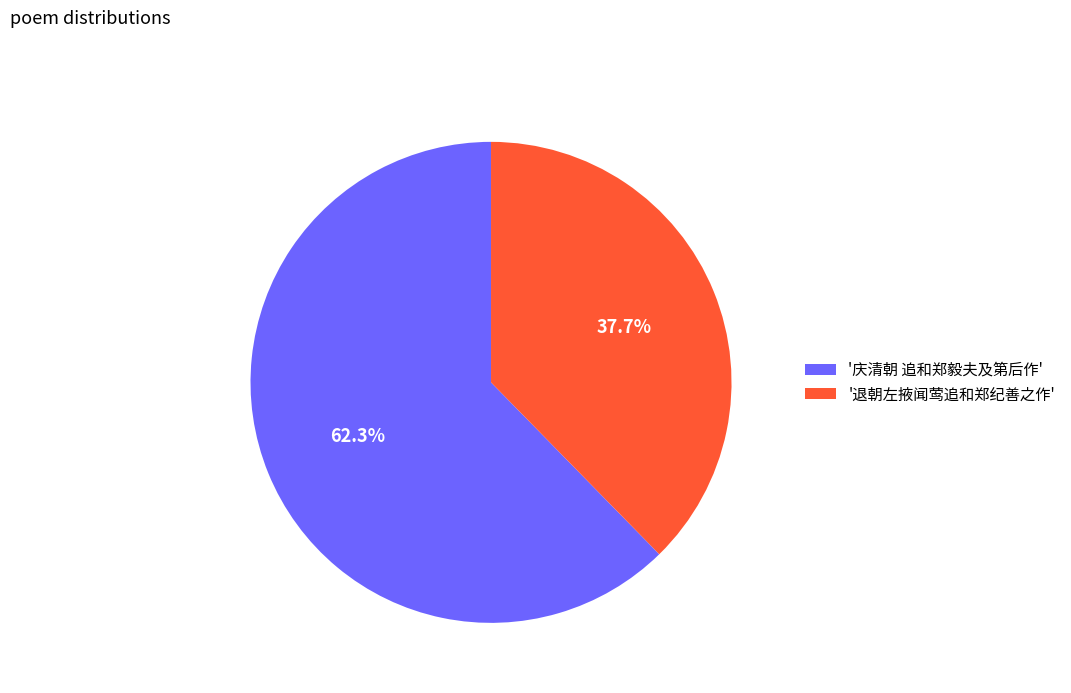

To the nearest percent, what is the difference between the largest and smallest slice percentages?

25%